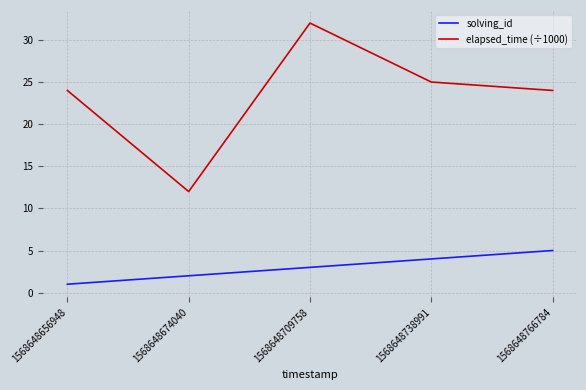

How many values in the solving_id series are below 3?

2